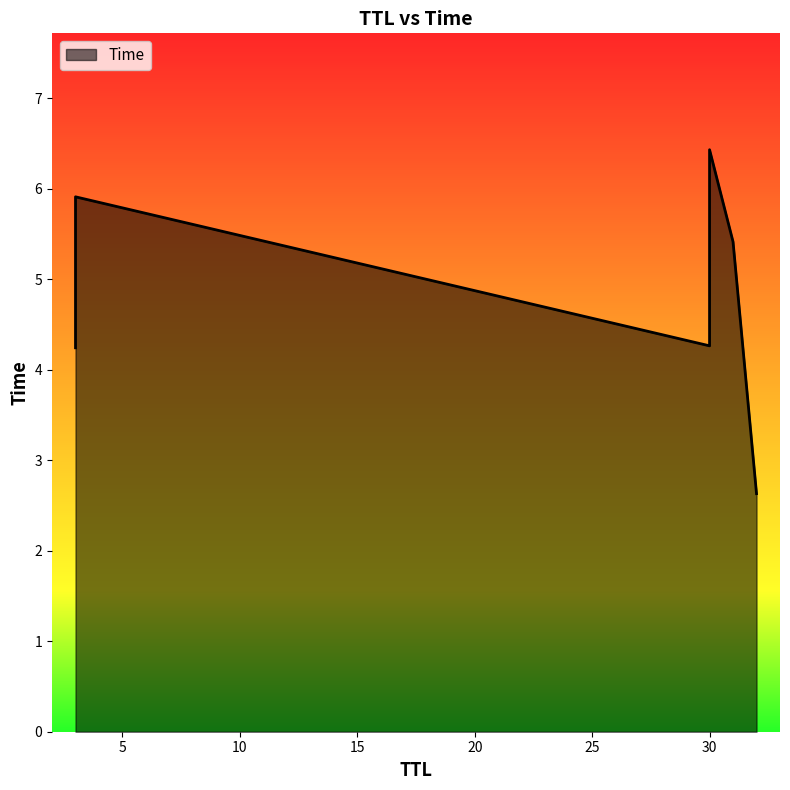

Is it true that the value at 3 is 5.9?

True